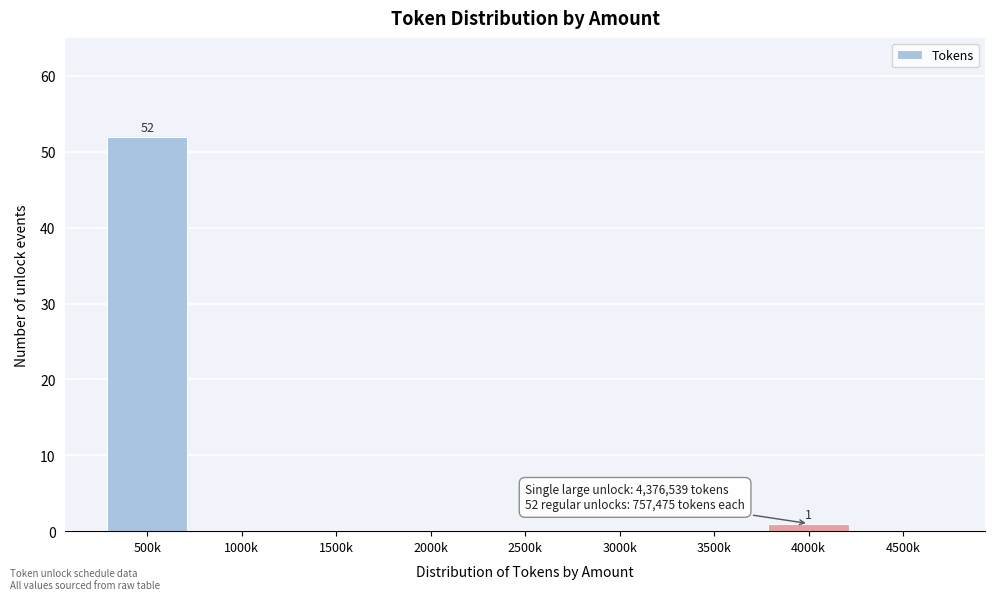

Reading right to left, transcribe all the data shown in this chart.

4500k=0	4000k=1	3500k=0	3000k=0	2500k=0	2000k=0	1500k=0	1000k=0	500k=52